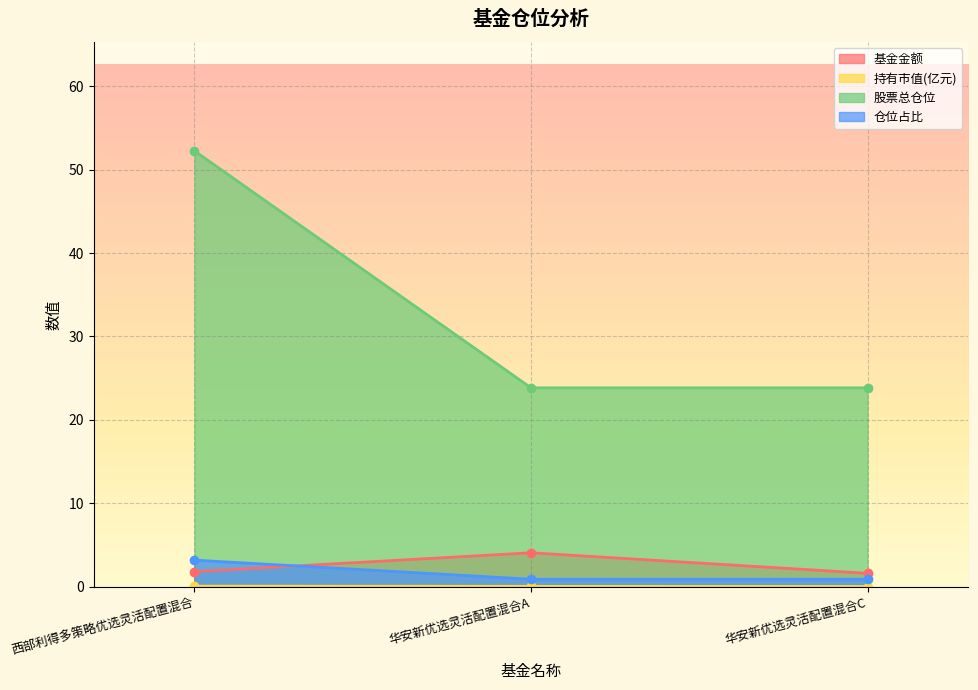

At which category does the chart reach its minimum across all series?

华安新优选灵活配置混合C